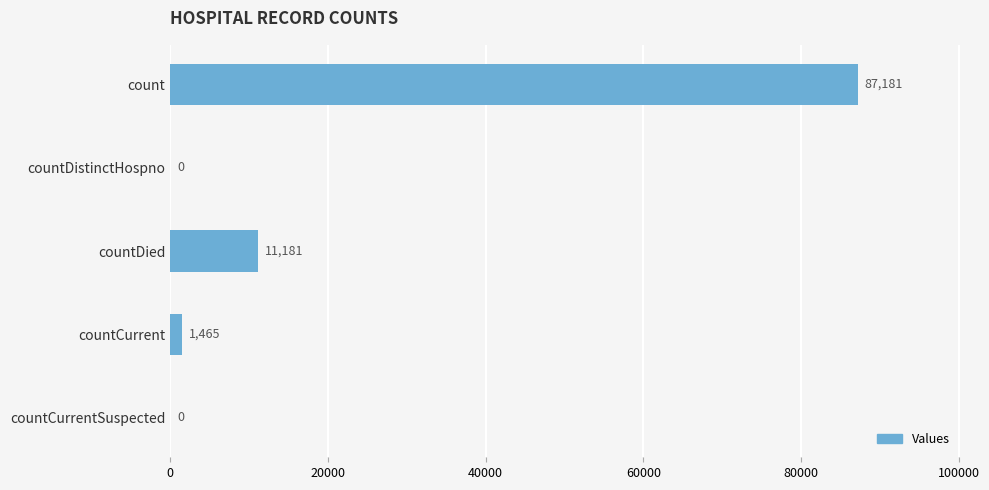

Which label corresponds to the largest value in the chart?

count